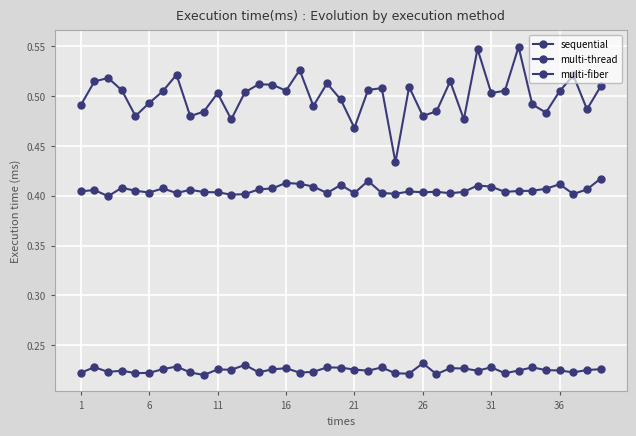

How many lines are shown in the chart?

3